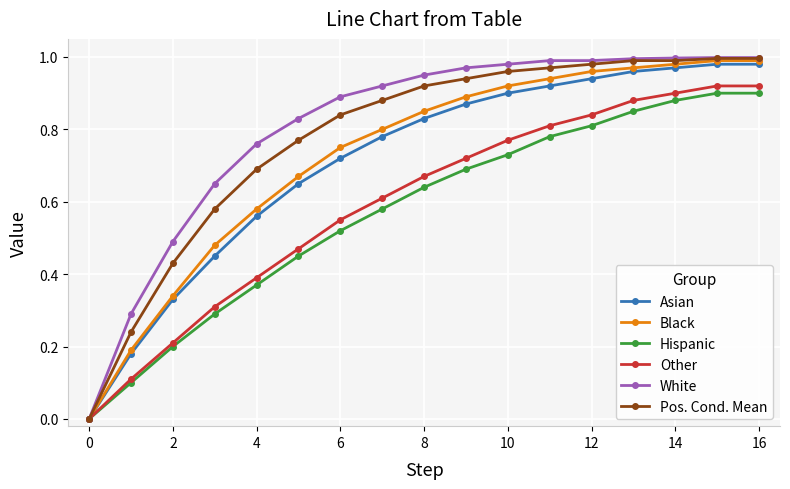

Does the chart display data point markers on the line(s)?

Yes